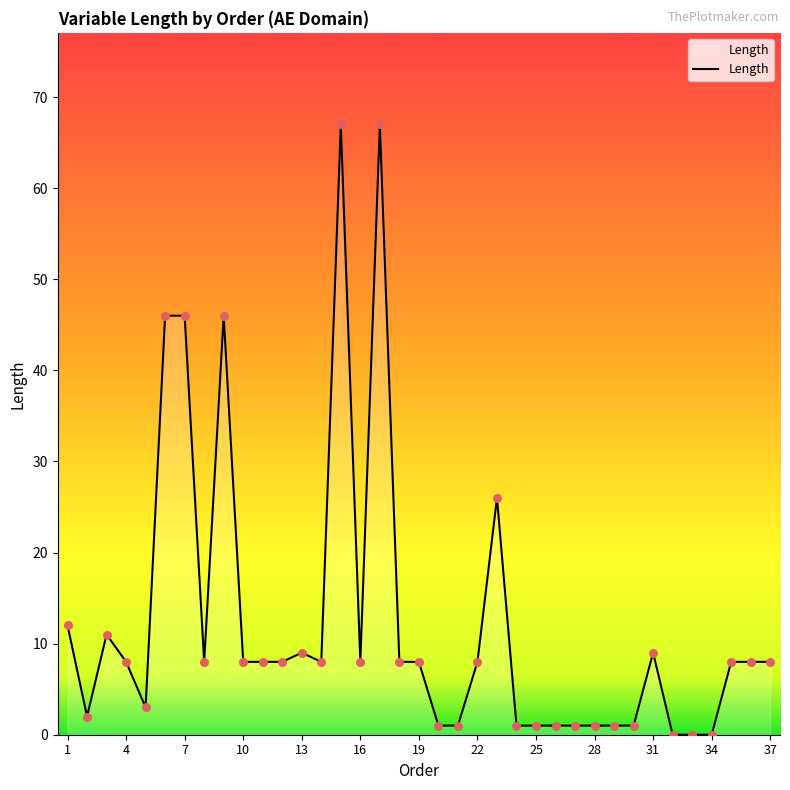

What is the greatest value displayed?

67